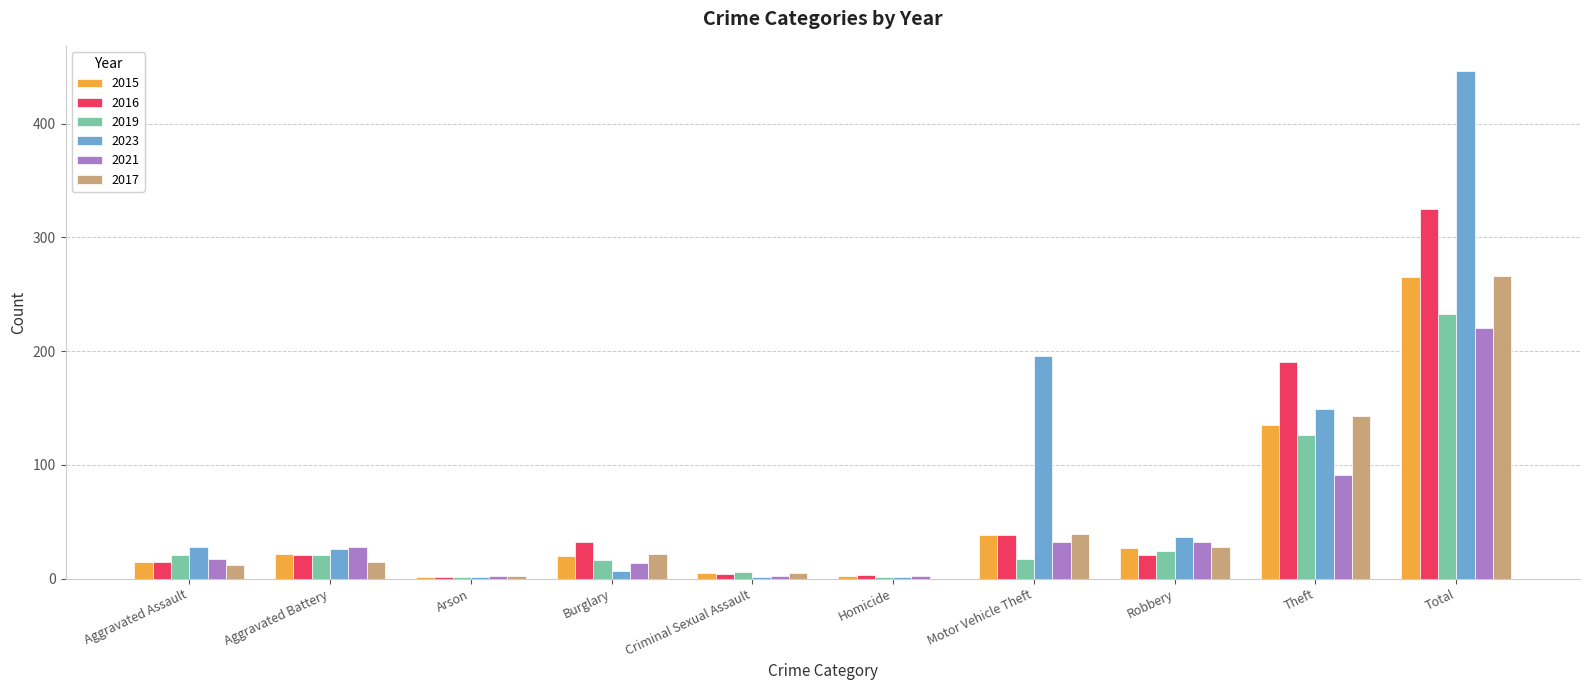

What is the total value across all series at Aggravated Assault?

108